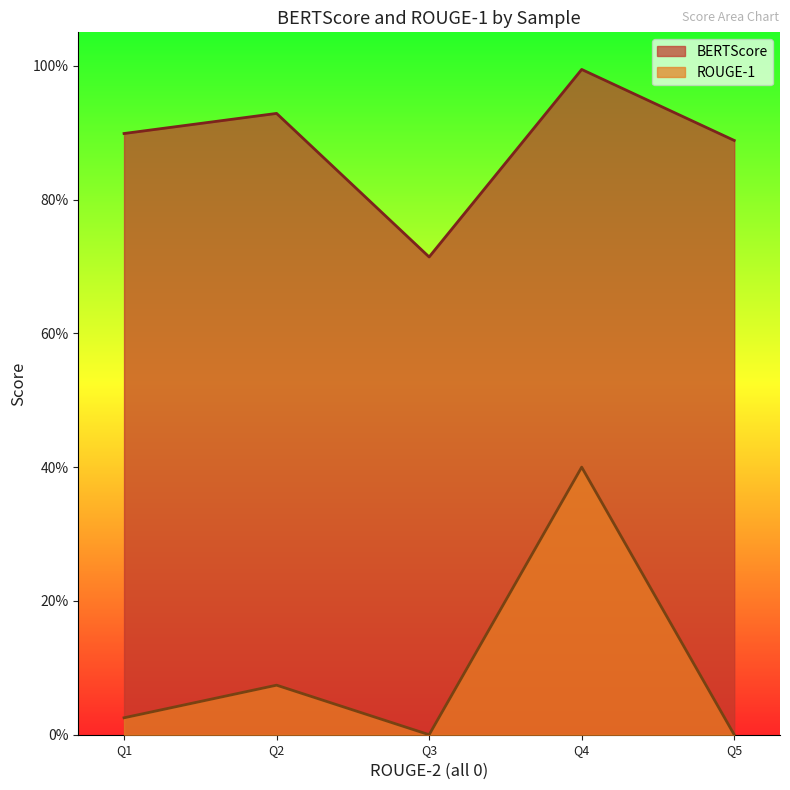

Reading left to right, list all the values displayed in this chart.

BERTScore: 0.9	0.9	0.7	1.0	0.9
ROUGE-1: 0.0	0.1	0.0	0.4	0.0